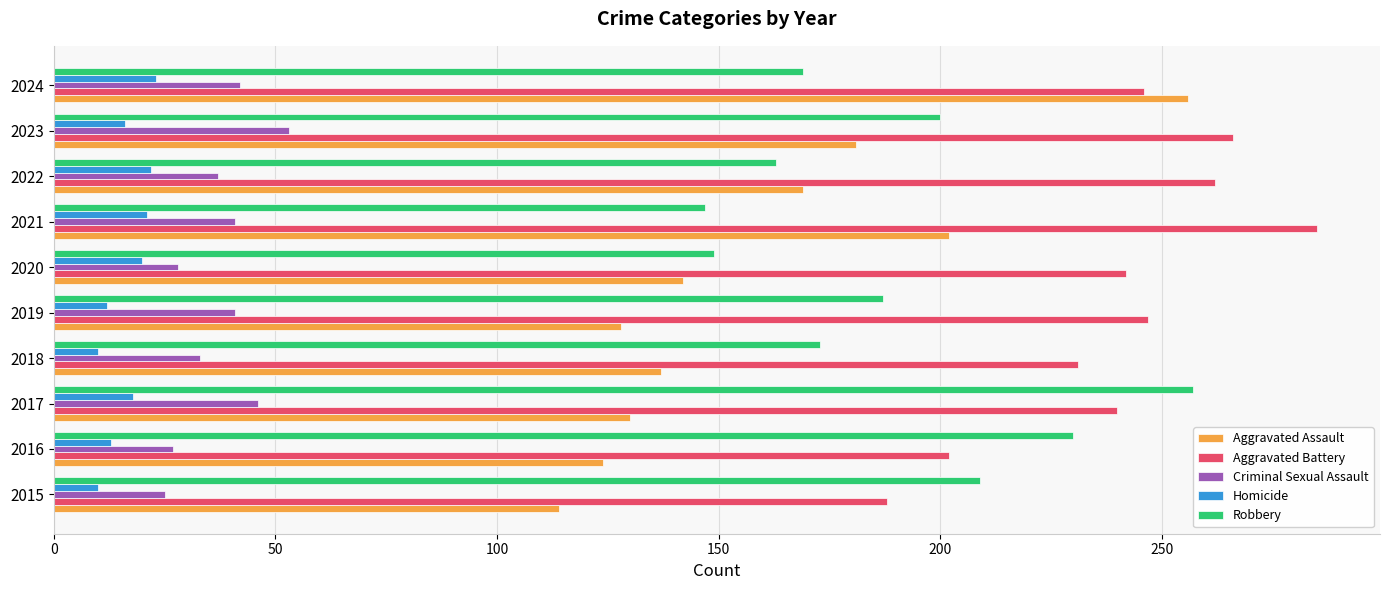

Rank the series at 2023 from highest to lowest value.

Aggravated Battery, Robbery, Aggravated Assault, Criminal Sexual Assault, Homicide